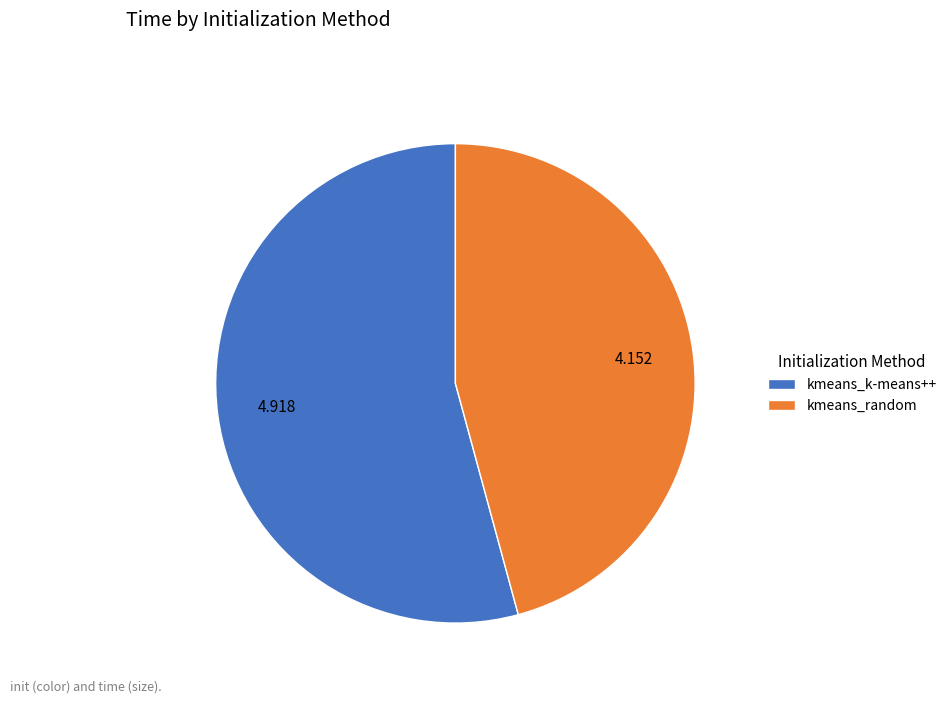

What is the largest slice in the pie chart?

kmeans_k-means++